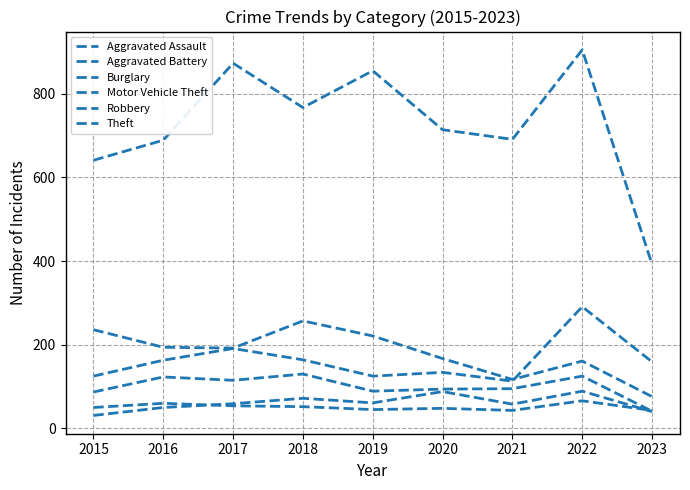

Reading left to right, what are all the values shown in this chart?

Aggravated Assault: 31	50	59	72	61	88	58	89	40
Aggravated Battery: 50	60	54	52	45	48	43	66	43
Burglary: 236	194	192	257	221	167	117	161	76
Motor Vehicle Theft: 125	163	191	164	125	134	113	291	159
Robbery: 87	123	115	130	89	94	95	125	41
Theft: 641	689	873	767	855	714	691	905	392